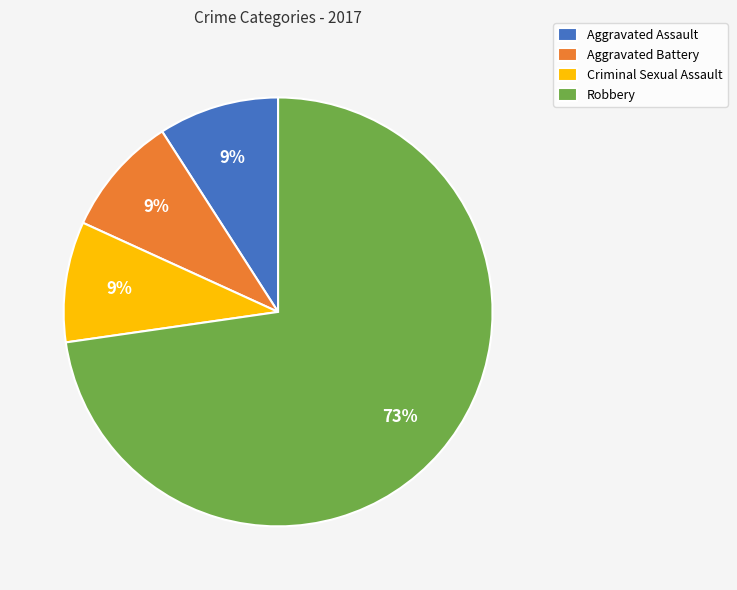

Between Robbery and Aggravated Assault, which is larger?

Robbery